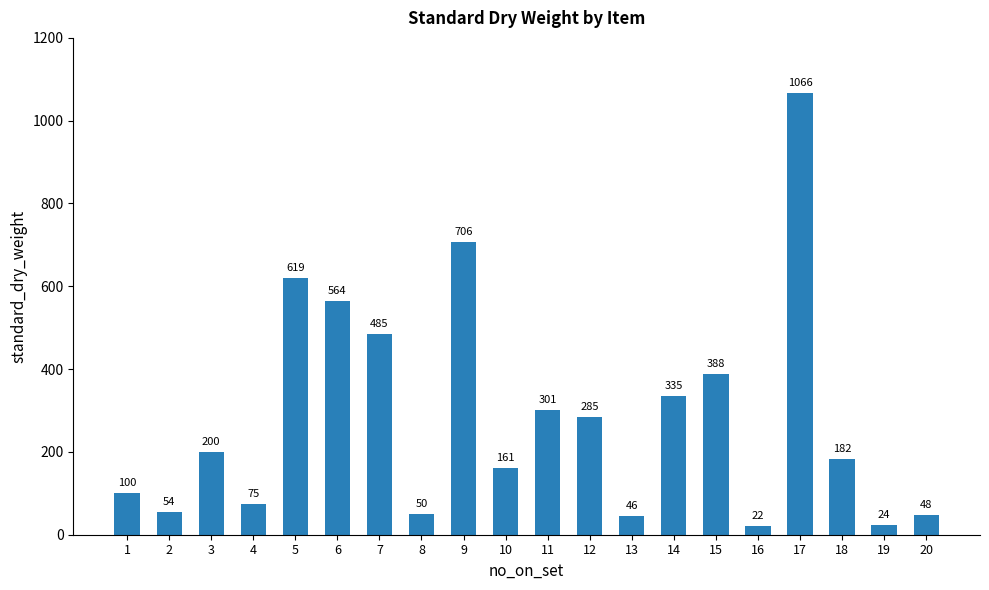

List the labels in order of value, largest first.

17, 9, 5, 6, 7, 15, 14, 11, 12, 3, 18, 10, 1, 4, 2, 8, 20, 13, 19, 16